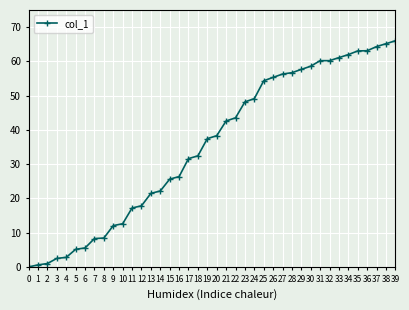

At which category does the chart reach its peak across all series?

39